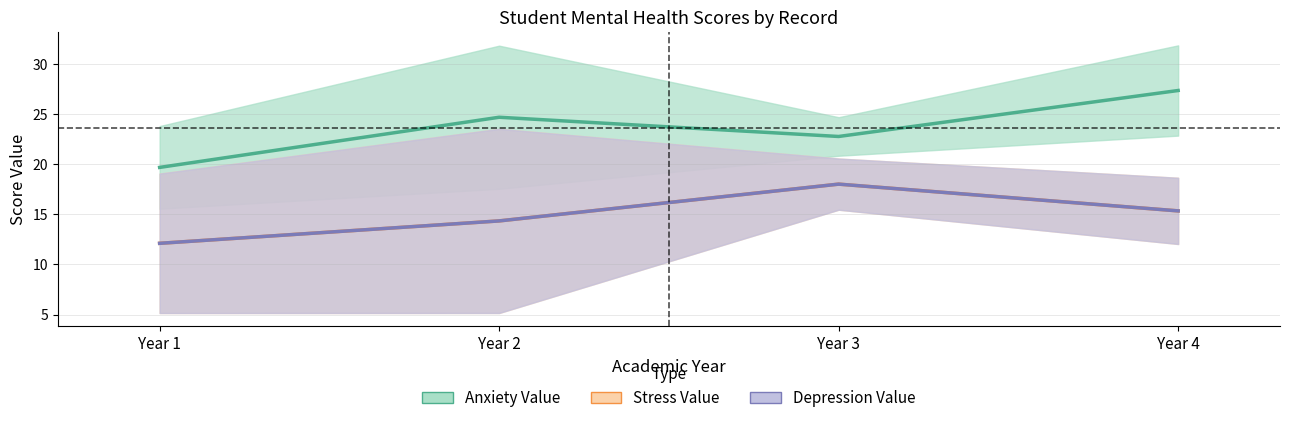

Is it true that Stress Value equals 7.7 at Year 4?

False